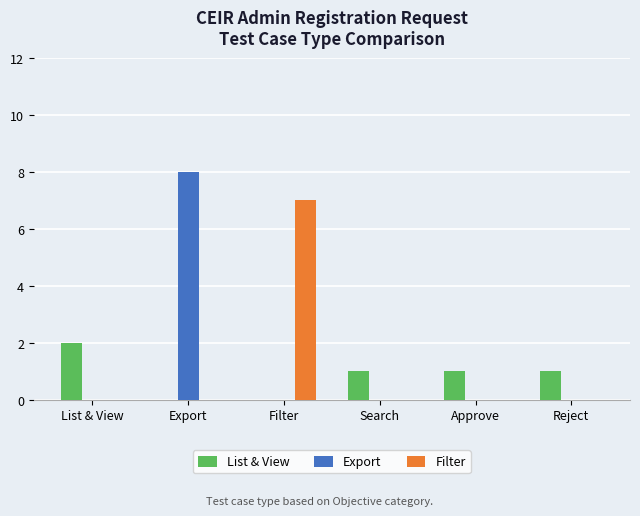

The List & View series shows 1 at Approve. True or false?

True